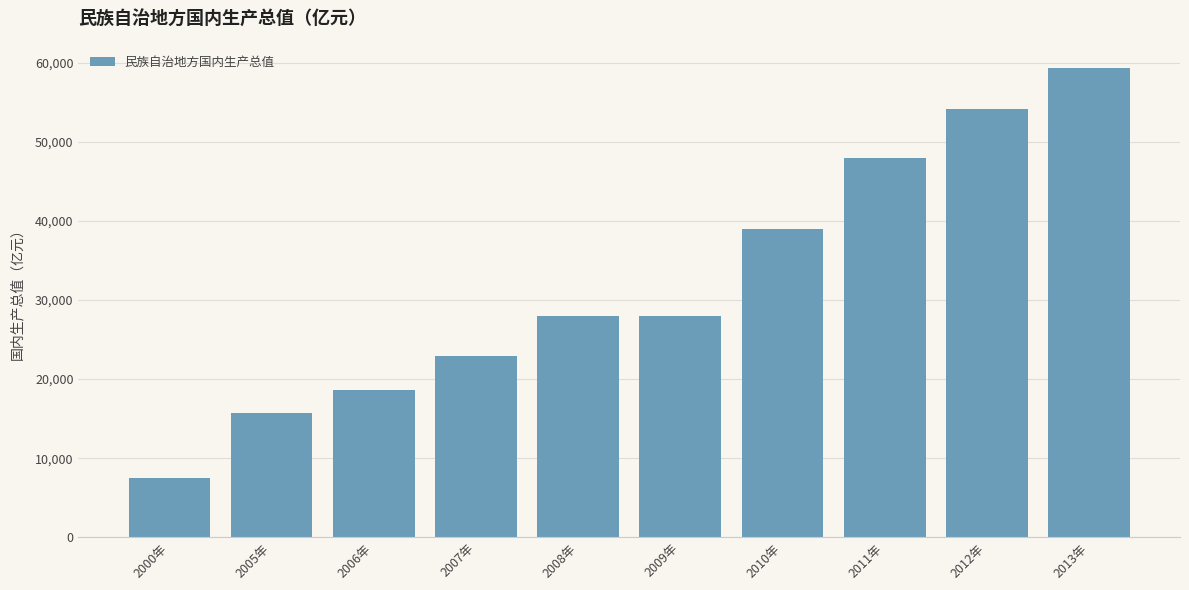

Where does the data first go above 27940?

2008年